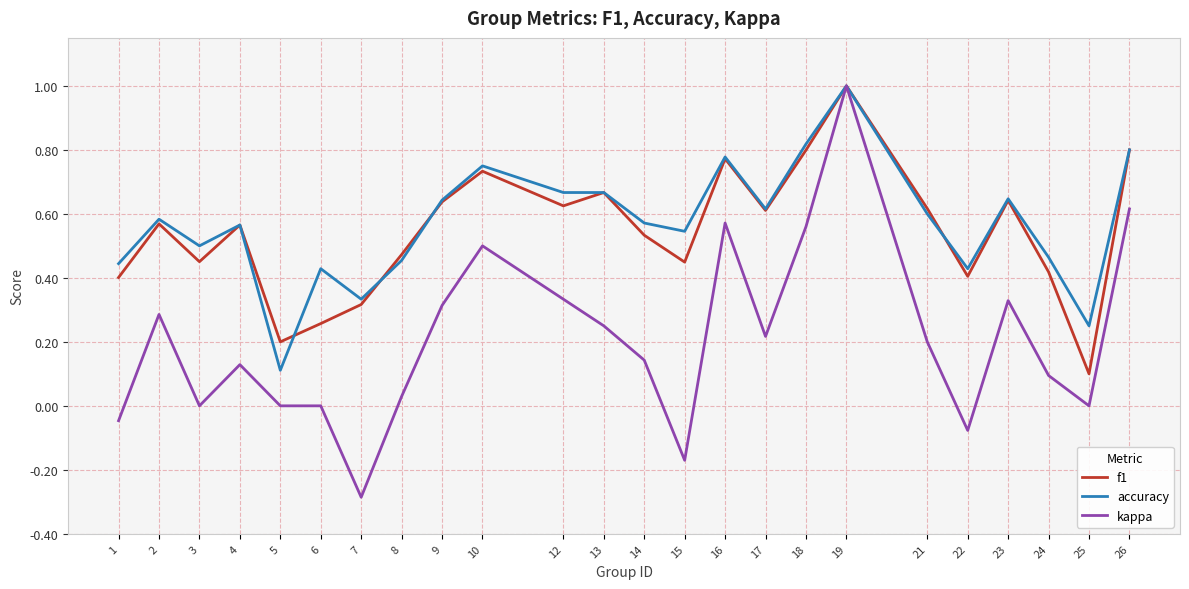

The kappa series shows 0.5 at 23. True or false?

False